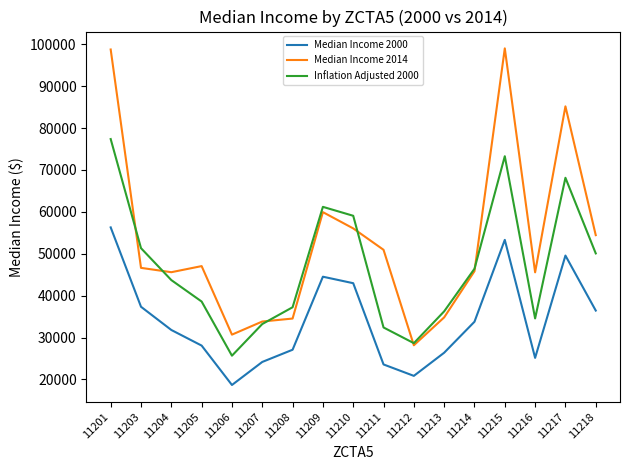

Rank the series by their average value, from lowest to highest.

Median Income 2000, Inflation Adjusted 2000, Median Income 2014